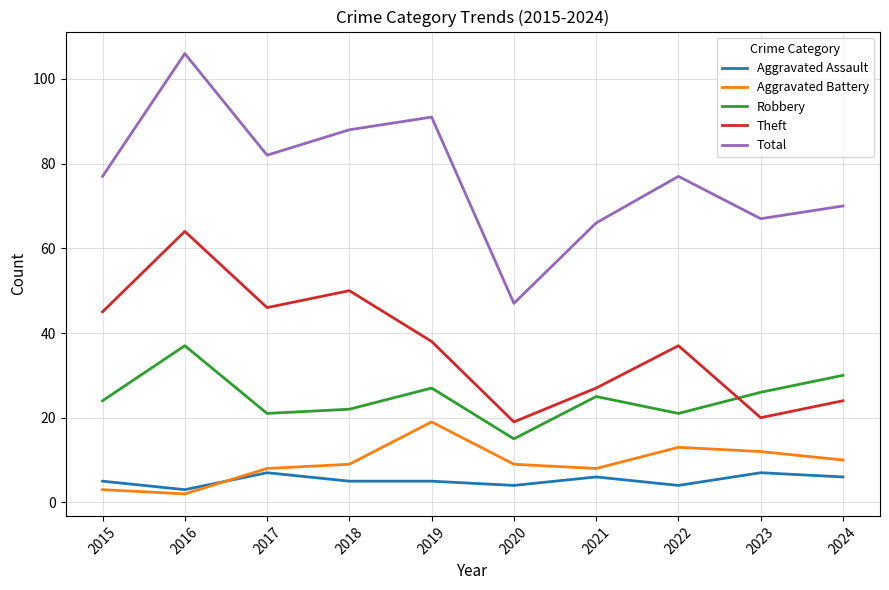

True or false: Theft has a value of 45 at 2015.

True